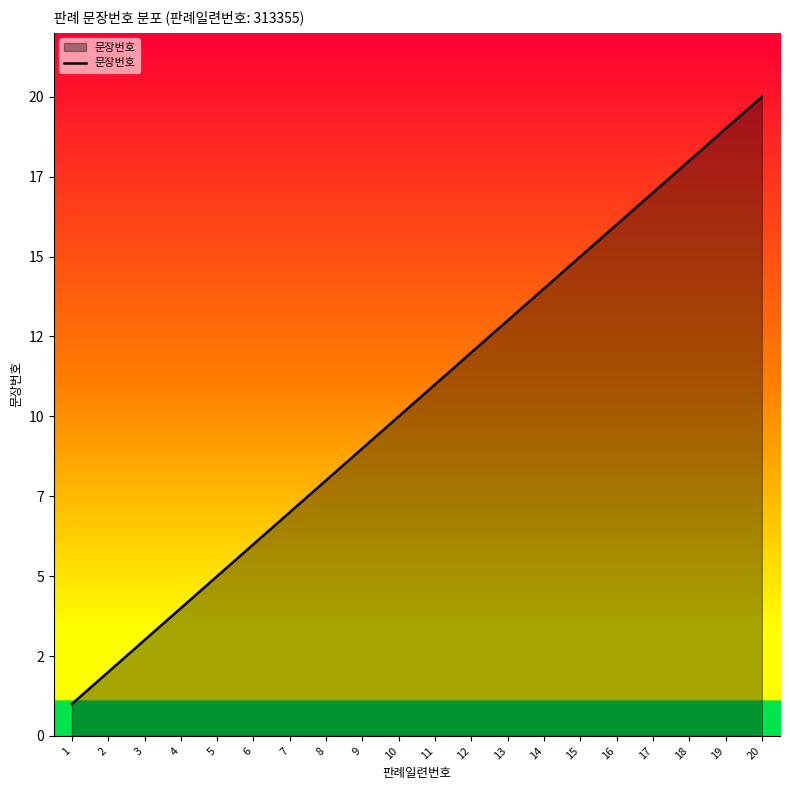

Is this an area chart (filled region under the line)?

Yes